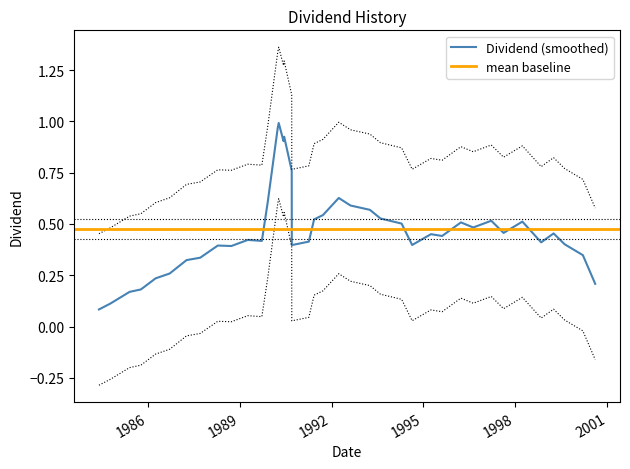

What is the value of the 21st point from the left?

0.5